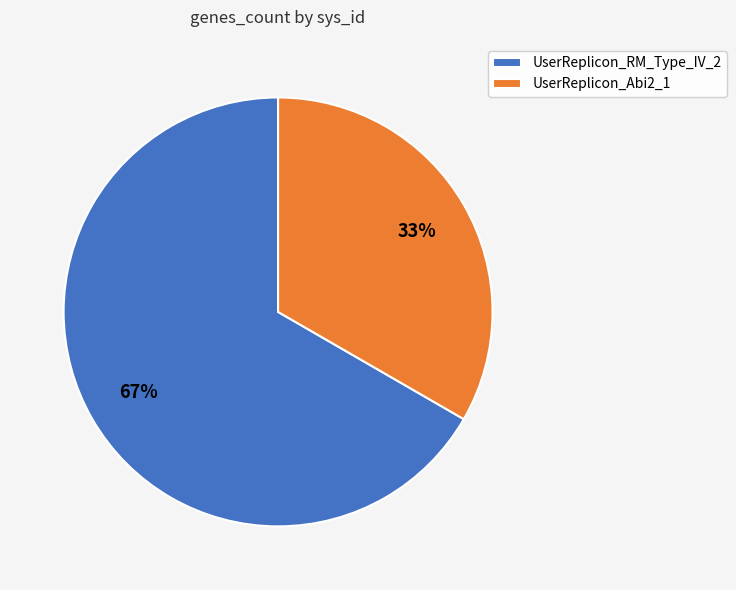

To the nearest percent, what portion does UserReplicon_Abi2_1 represent?

33%